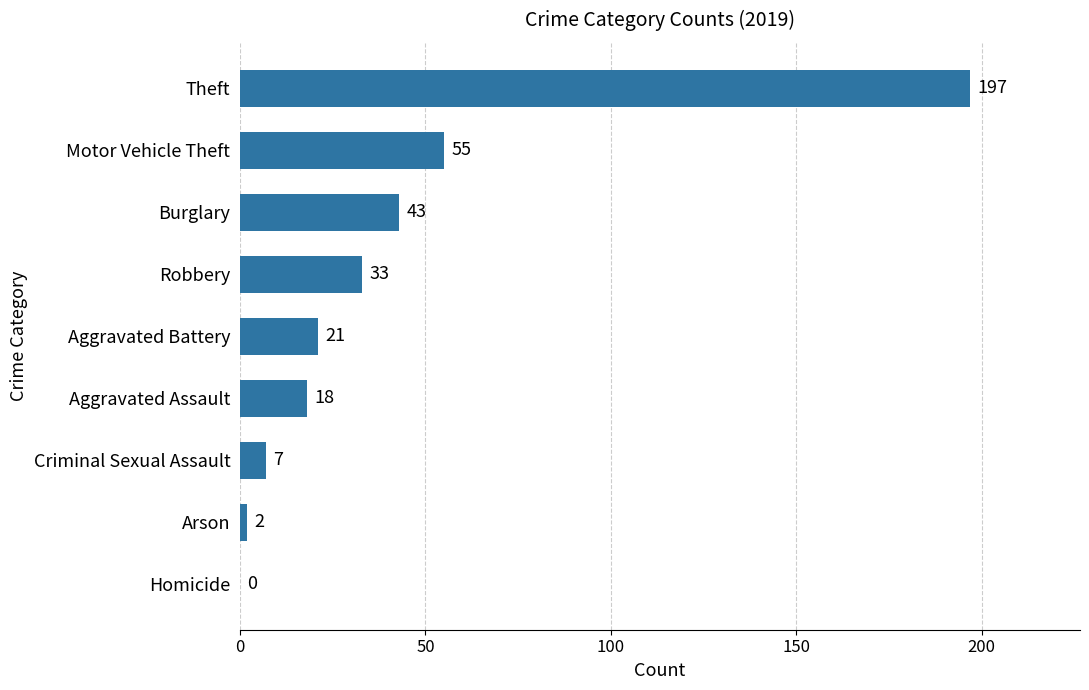

The value at Burglary is 10. True or false?

False